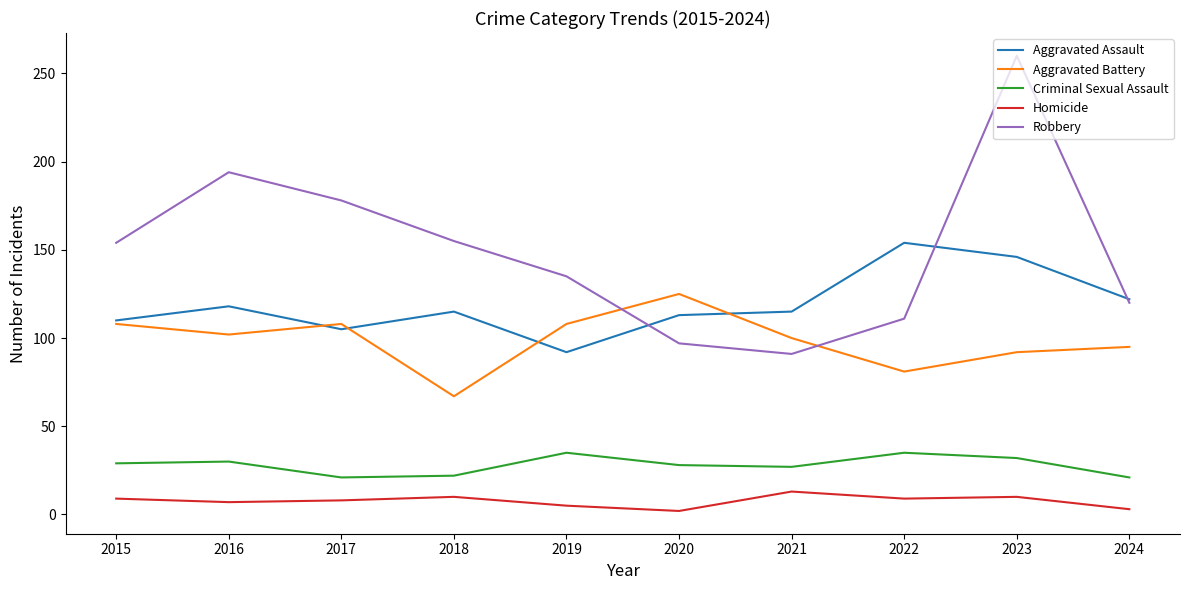

How many lines are shown in the chart?

5